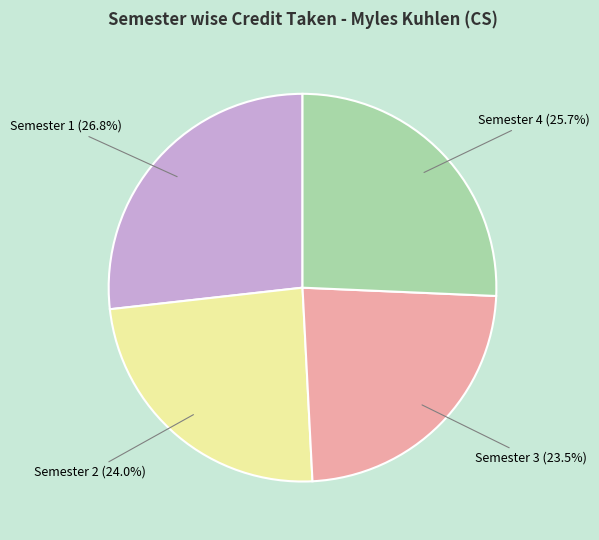

What percentage is NOT represented by Semester 3?

76.5%